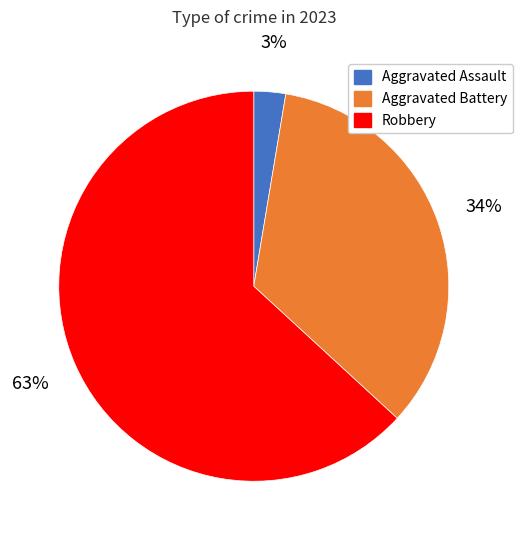

Does any single category account for the majority?

Yes